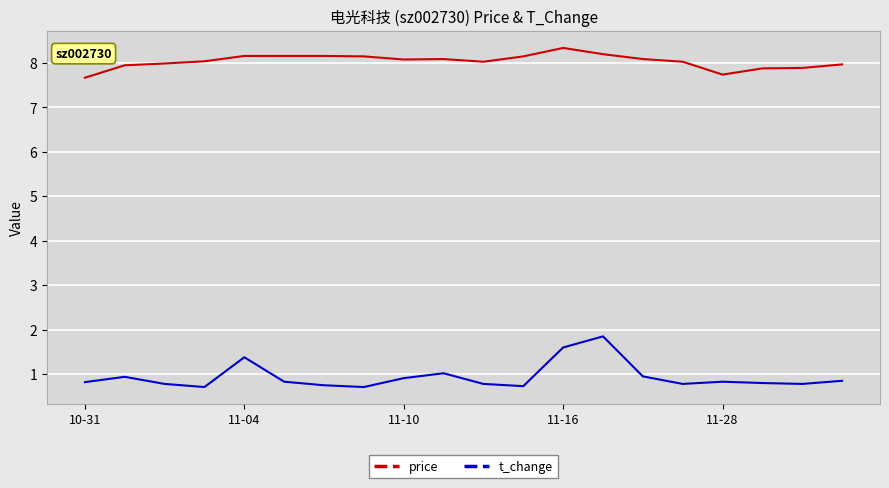

How many lines are shown in the chart?

2